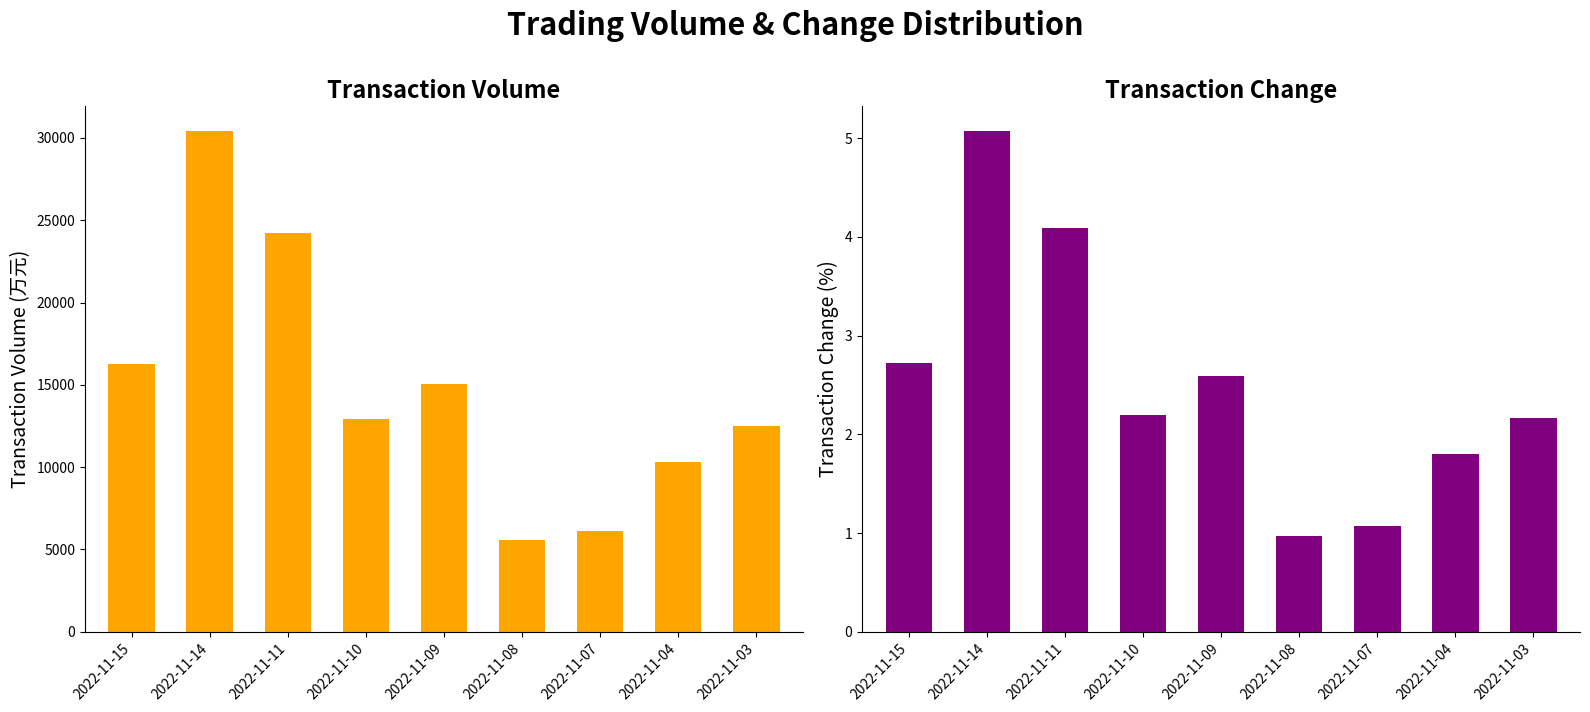

At 2022-11-14, list the series in order from smallest to largest.

t_change, t_volume